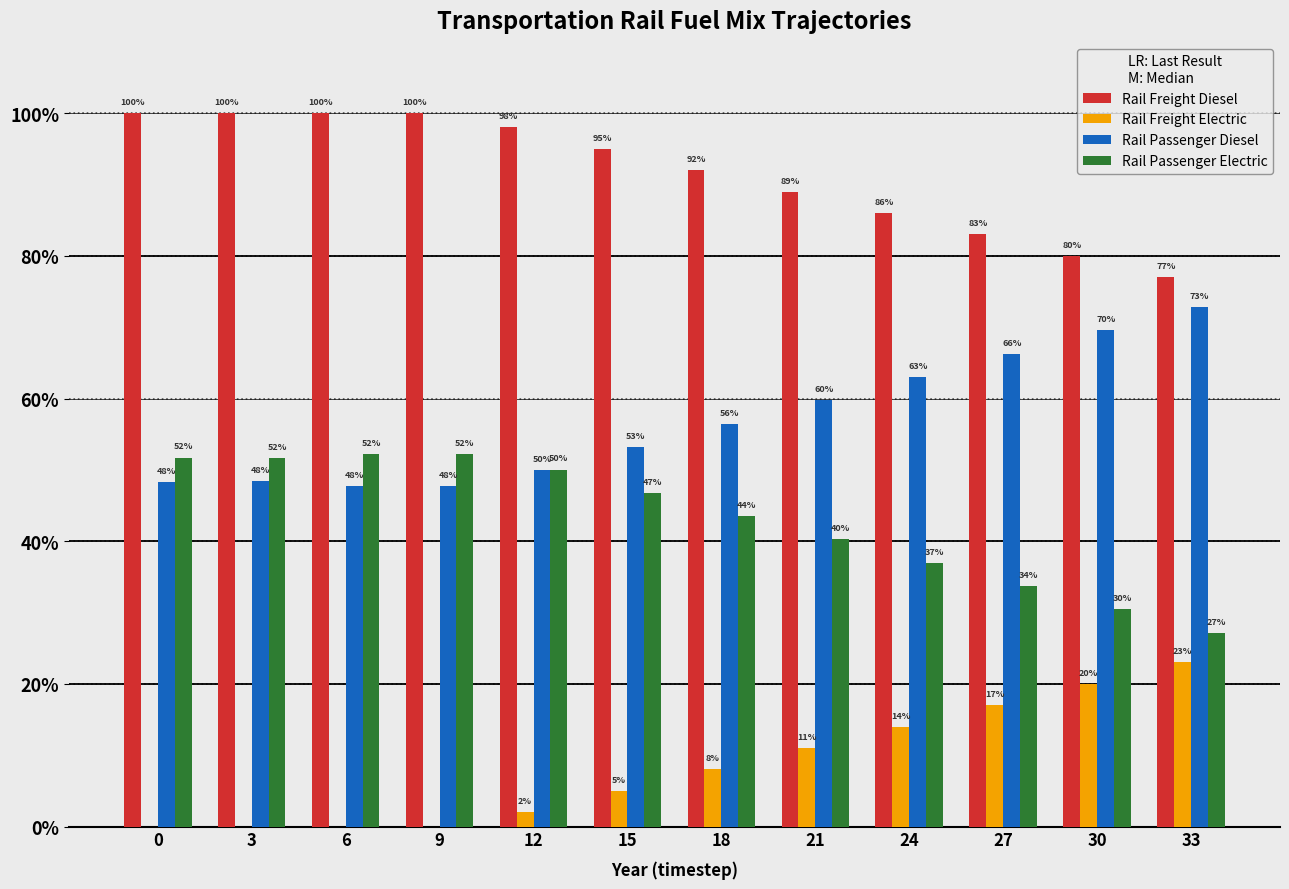

What are all the series names shown in the legend?

Rail Freight Diesel, Rail Freight Electric, Rail Passenger Diesel, Rail Passenger Electric